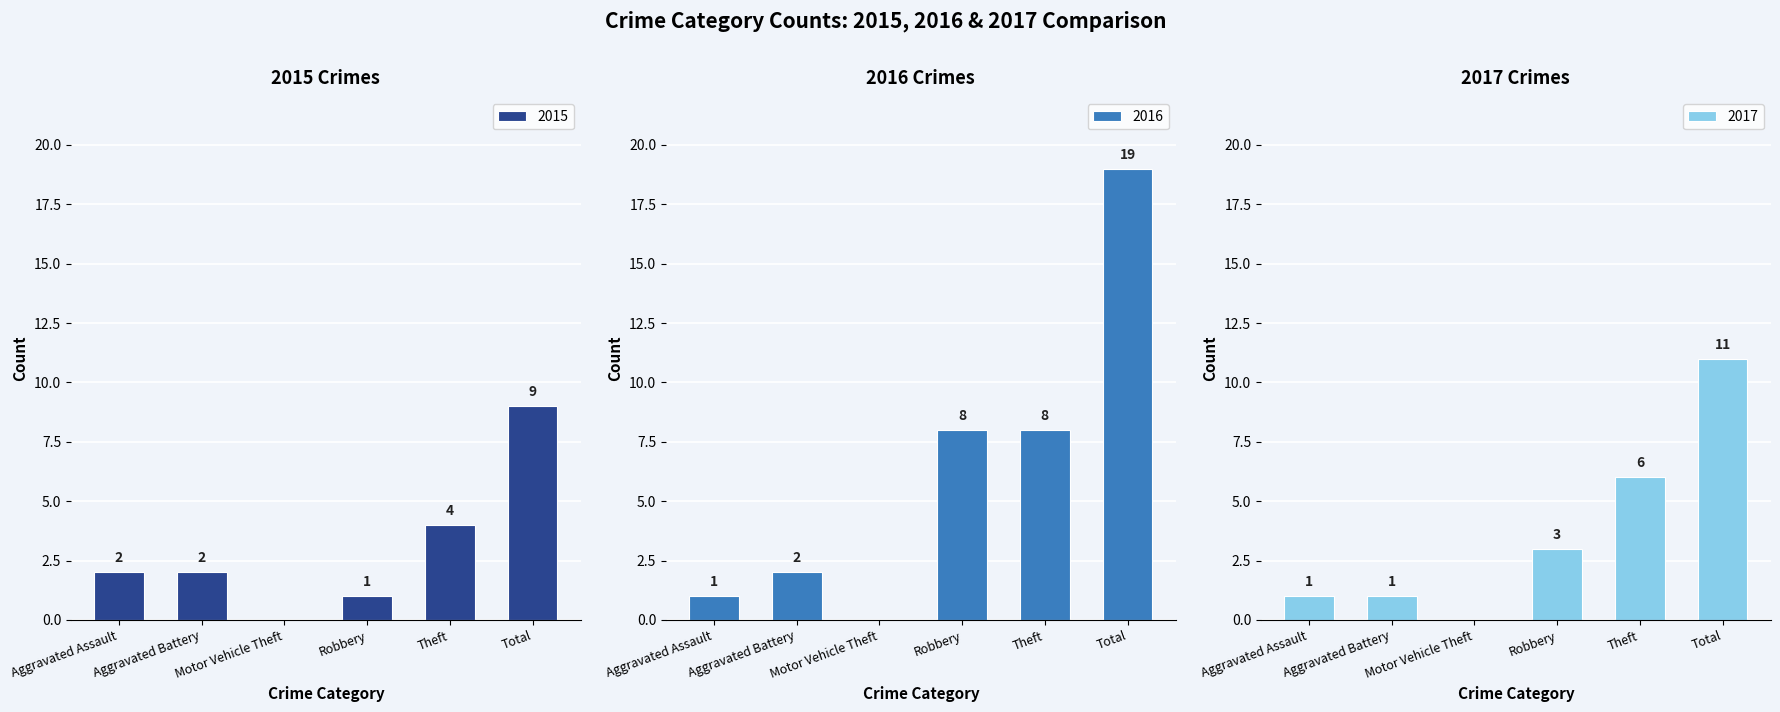

What is the sum of all 2016 values?

38